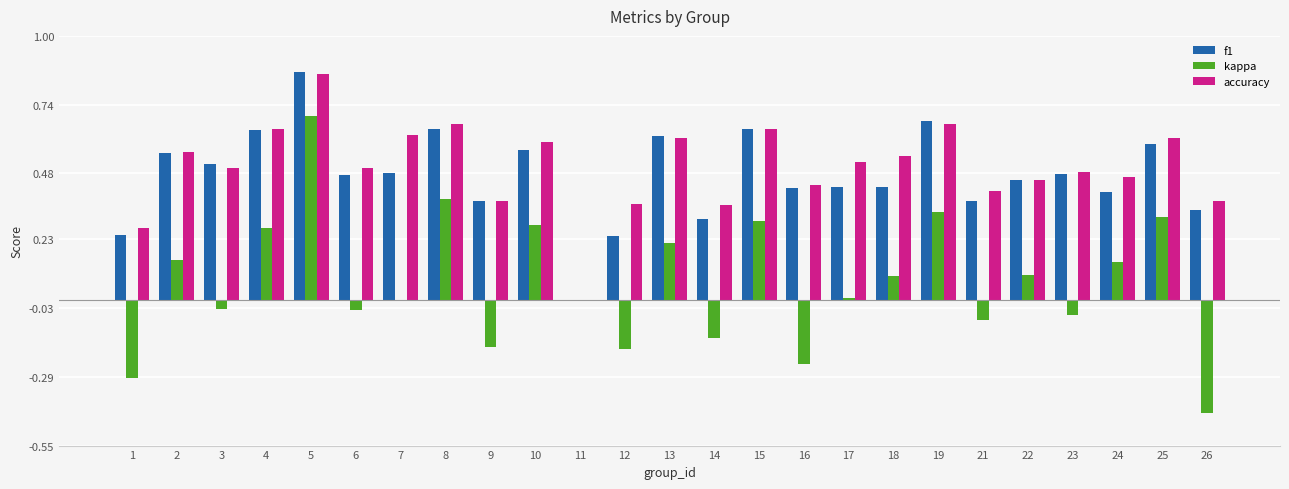

The accuracy series shows 0.1 at 21. True or false?

False